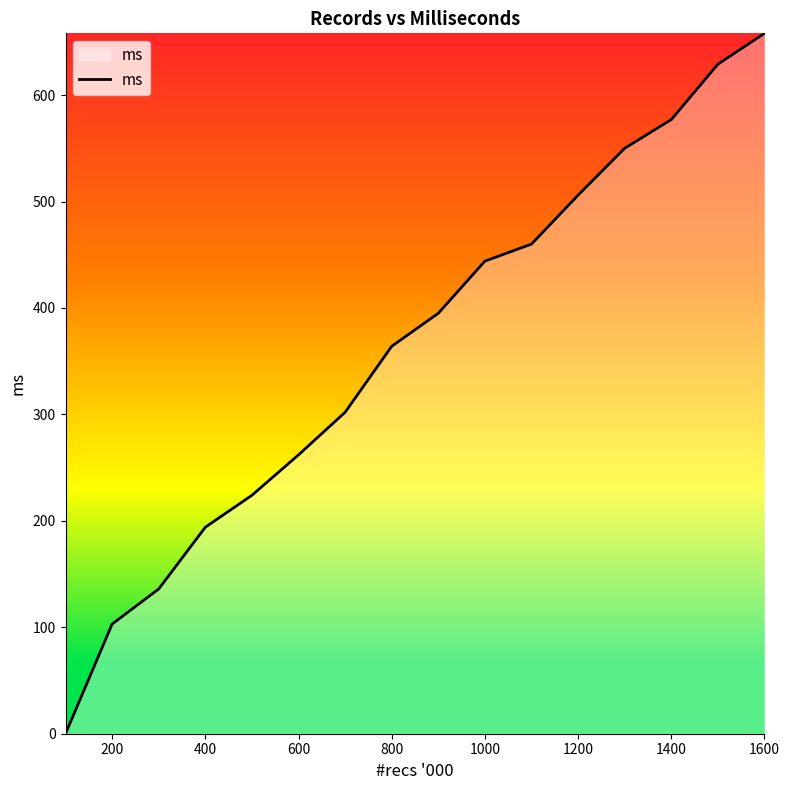

What is the maximum value shown in the chart?

658